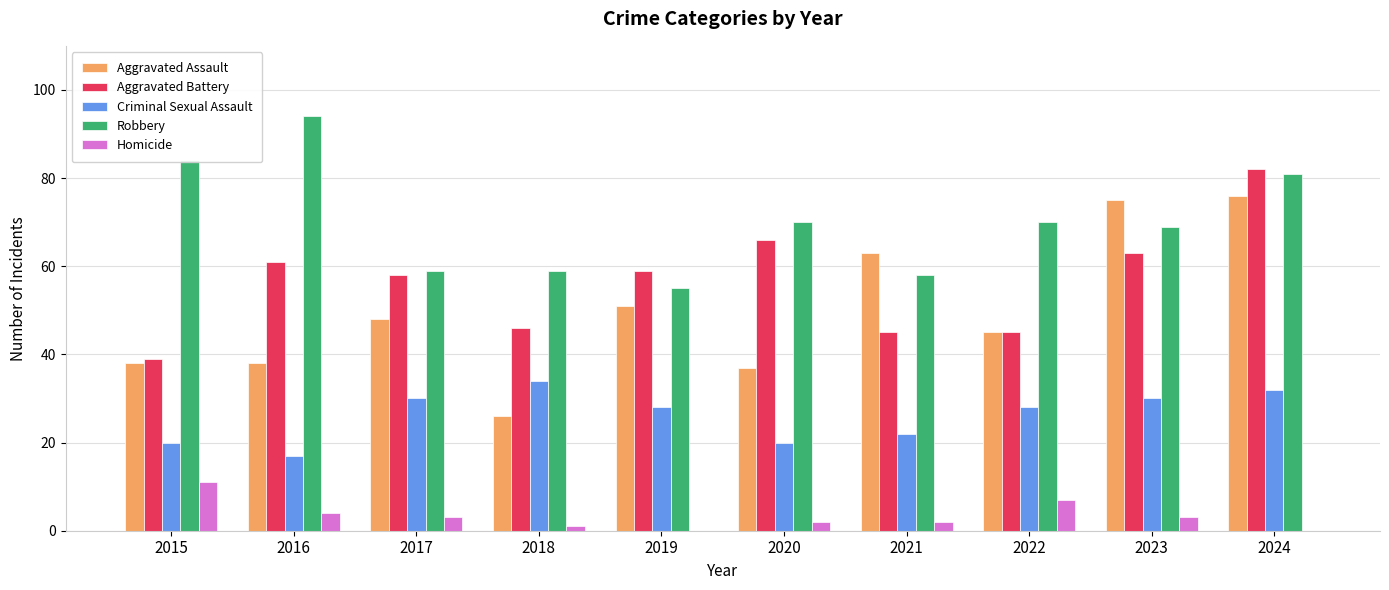

Reading left to right, extract all data points from this chart.

Aggravated Assault: 38	38	48	26	51	37	63	45	75	76
Aggravated Battery: 39	61	58	46	59	66	45	45	63	82
Criminal Sexual Assault: 20	17	30	34	28	20	22	28	30	32
Robbery: 84	94	59	59	55	70	58	70	69	81
Homicide: 11	4	3	1	0	2	2	7	3	0